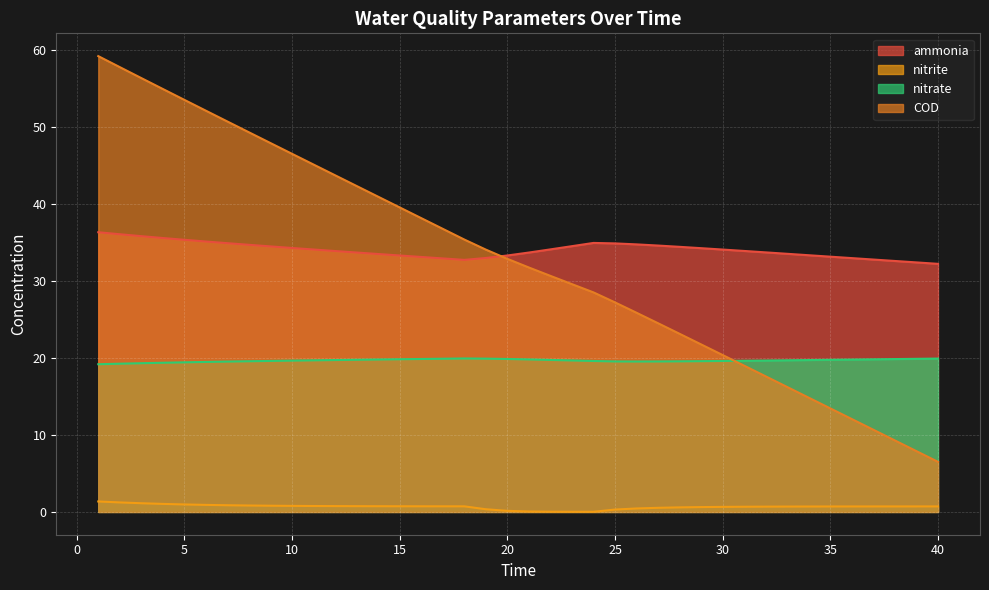

At how many categories does at least one series exceed 24?

40